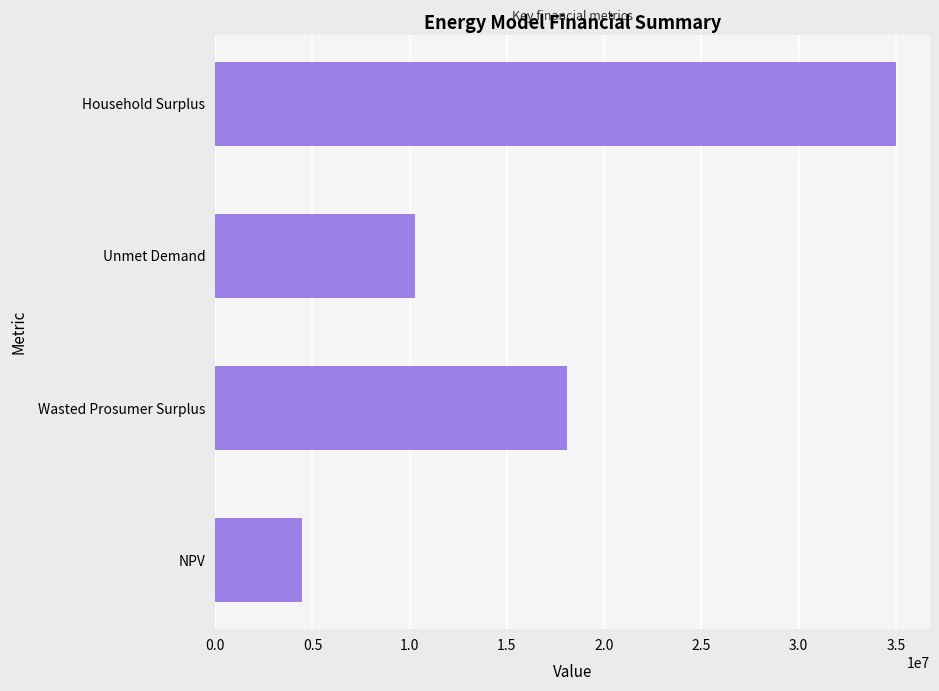

What is the greatest value displayed?

35005437.7